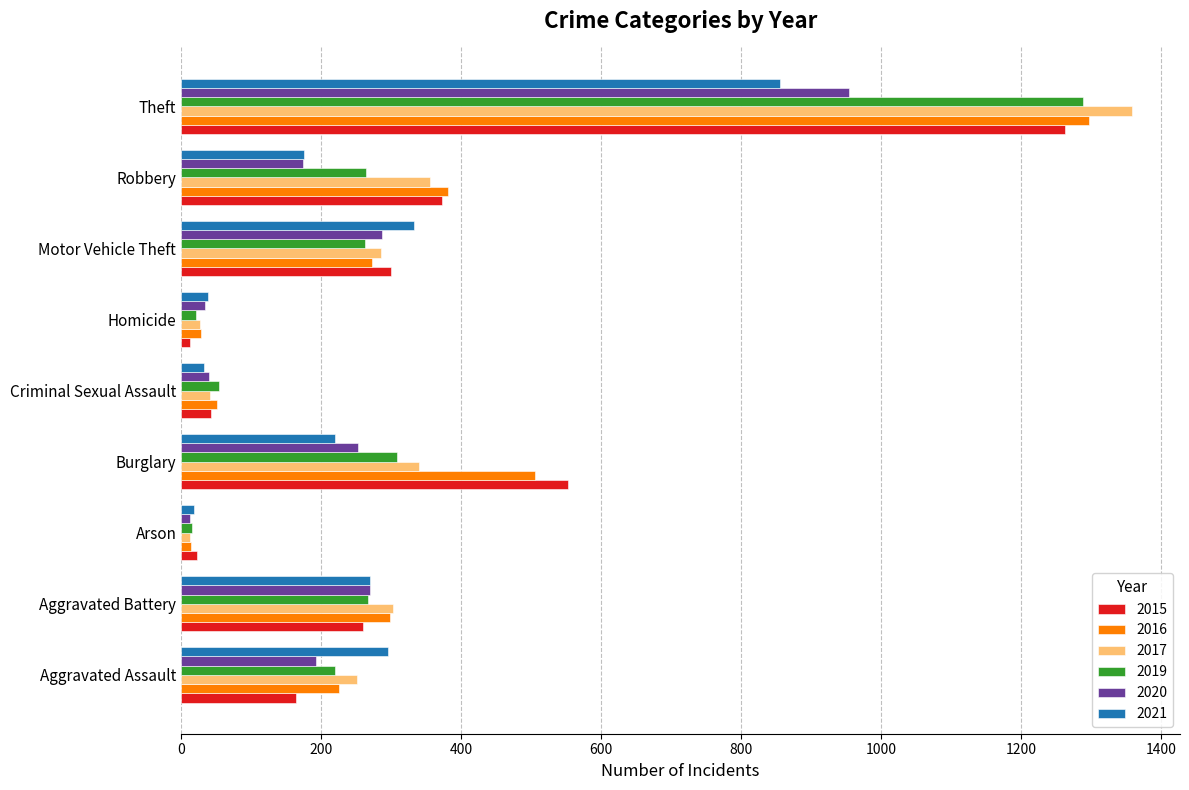

How many data points does each series have?

9